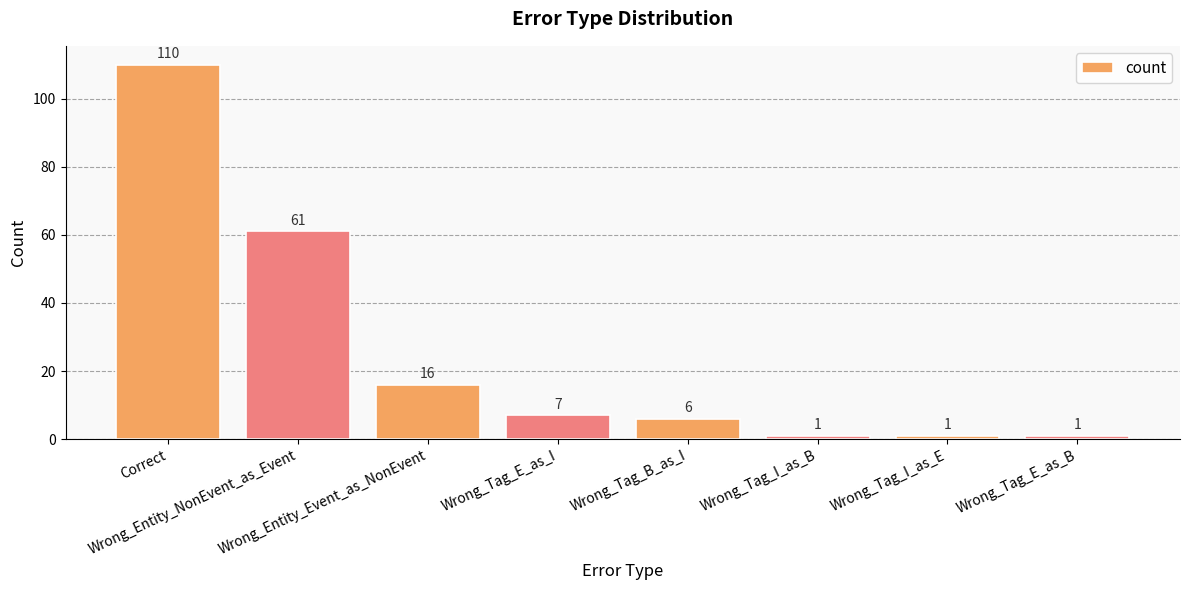

How many values are below 7?

4